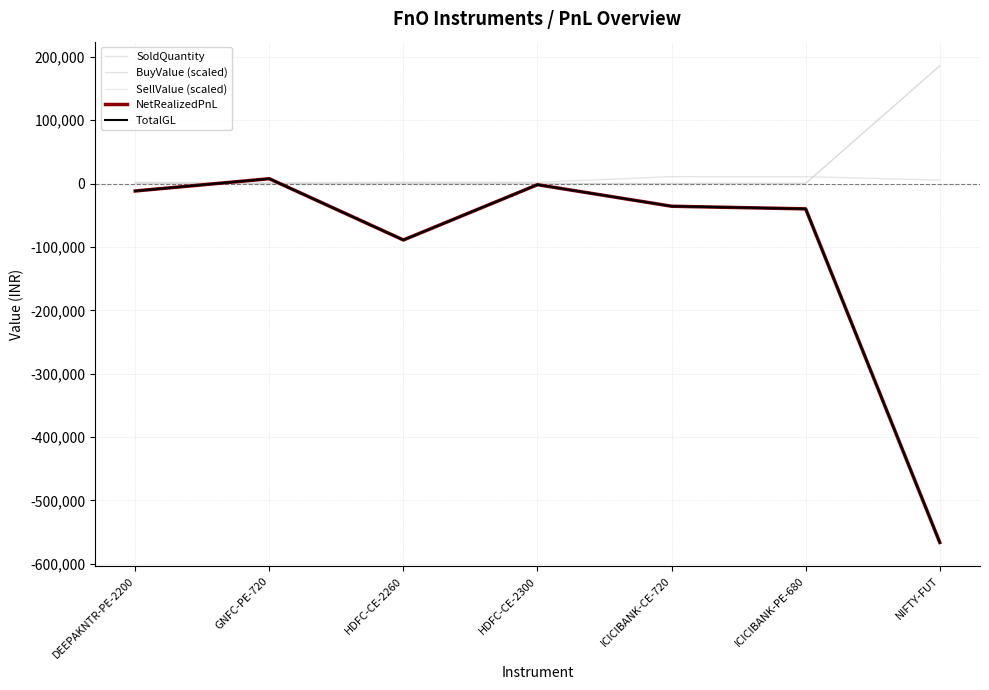

Does the chart display data point markers on the line(s)?

No